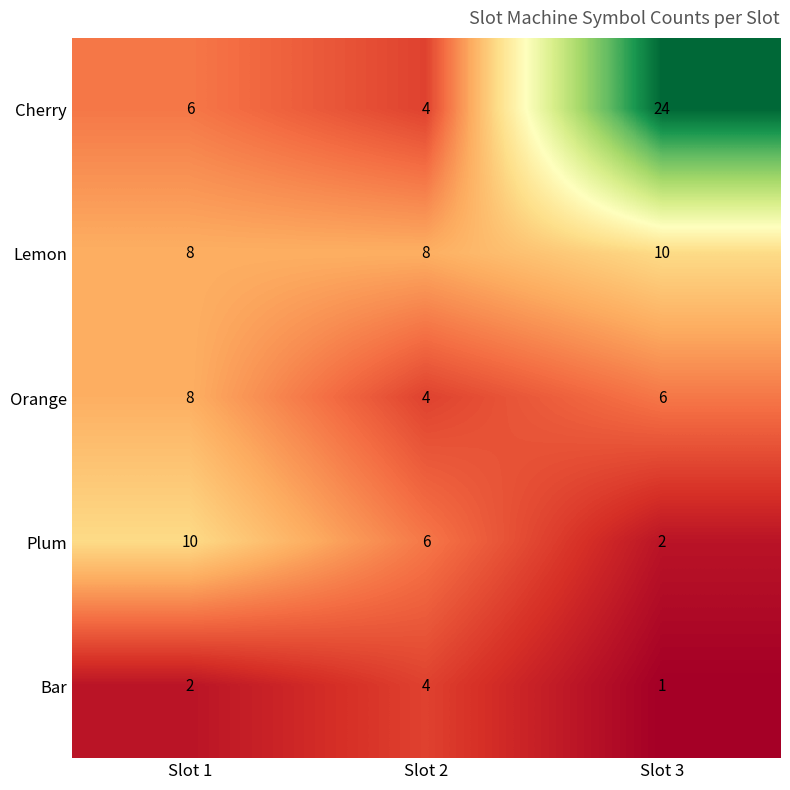

Between Slot 1 and Slot 3, which series saw the biggest shift?

Cherry